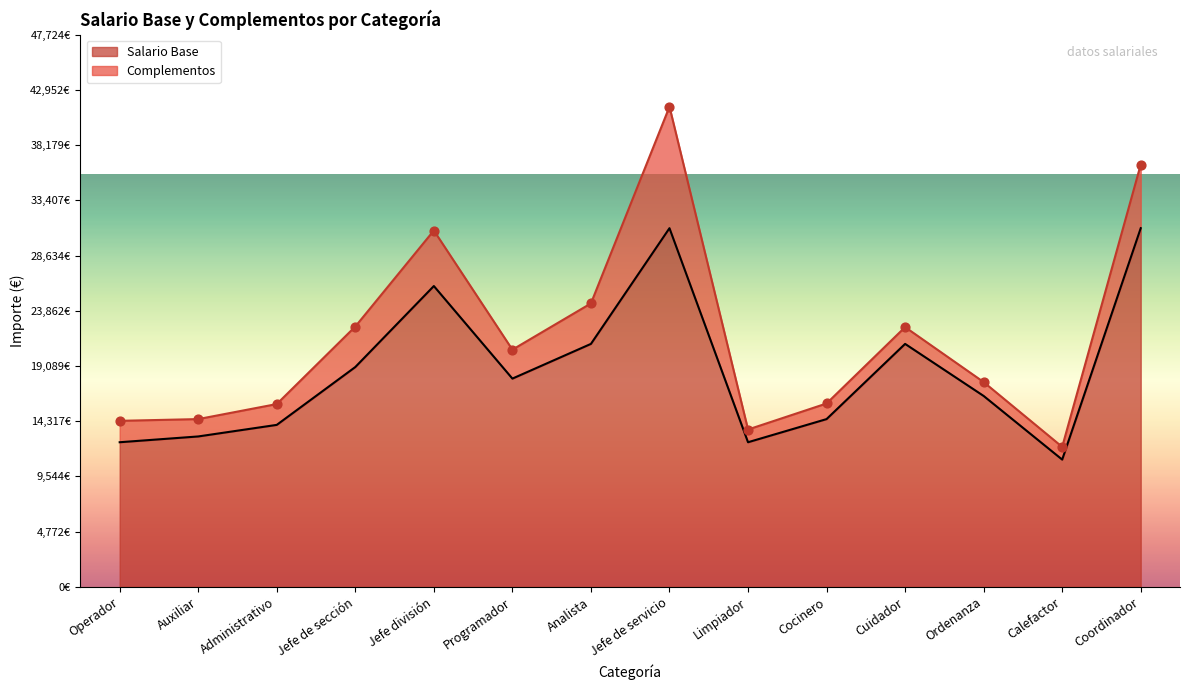

What is the ratio of the value at Coordinador to the value at Calefactor?

2.8